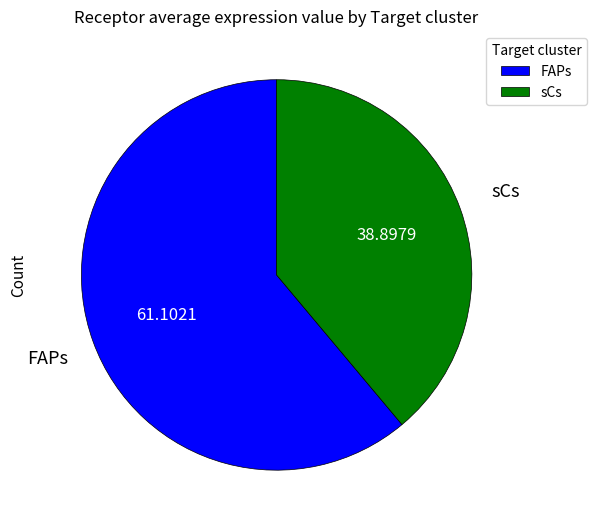

Which slice is the largest?

FAPs